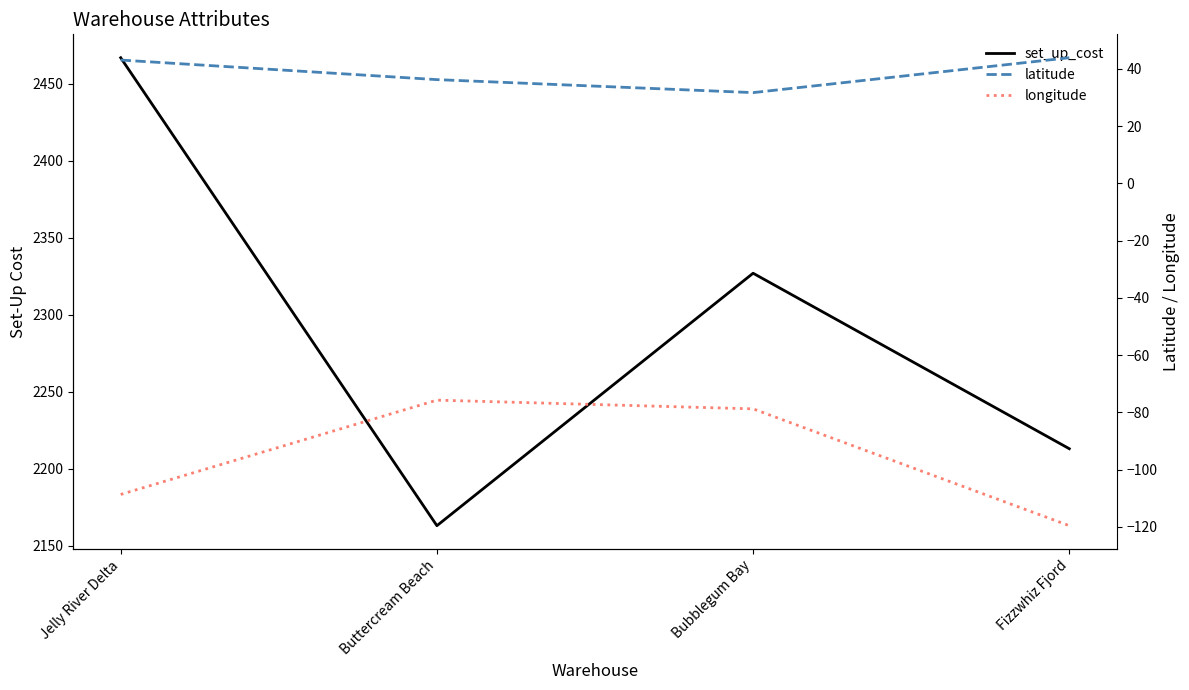

What is the total value across all series at Jelly River Delta?

2401.4